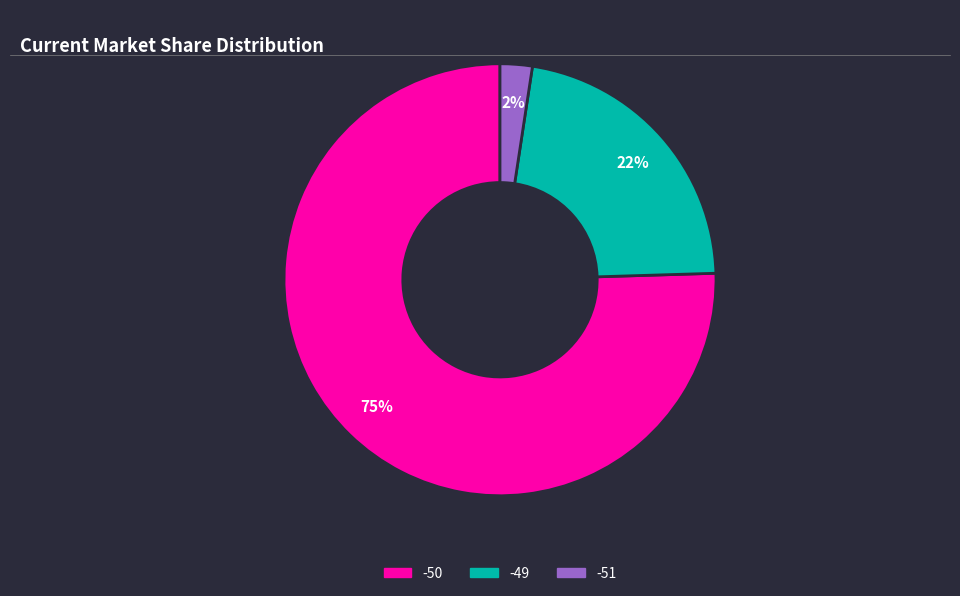

To the nearest percent, what is the average slice percentage?

33%